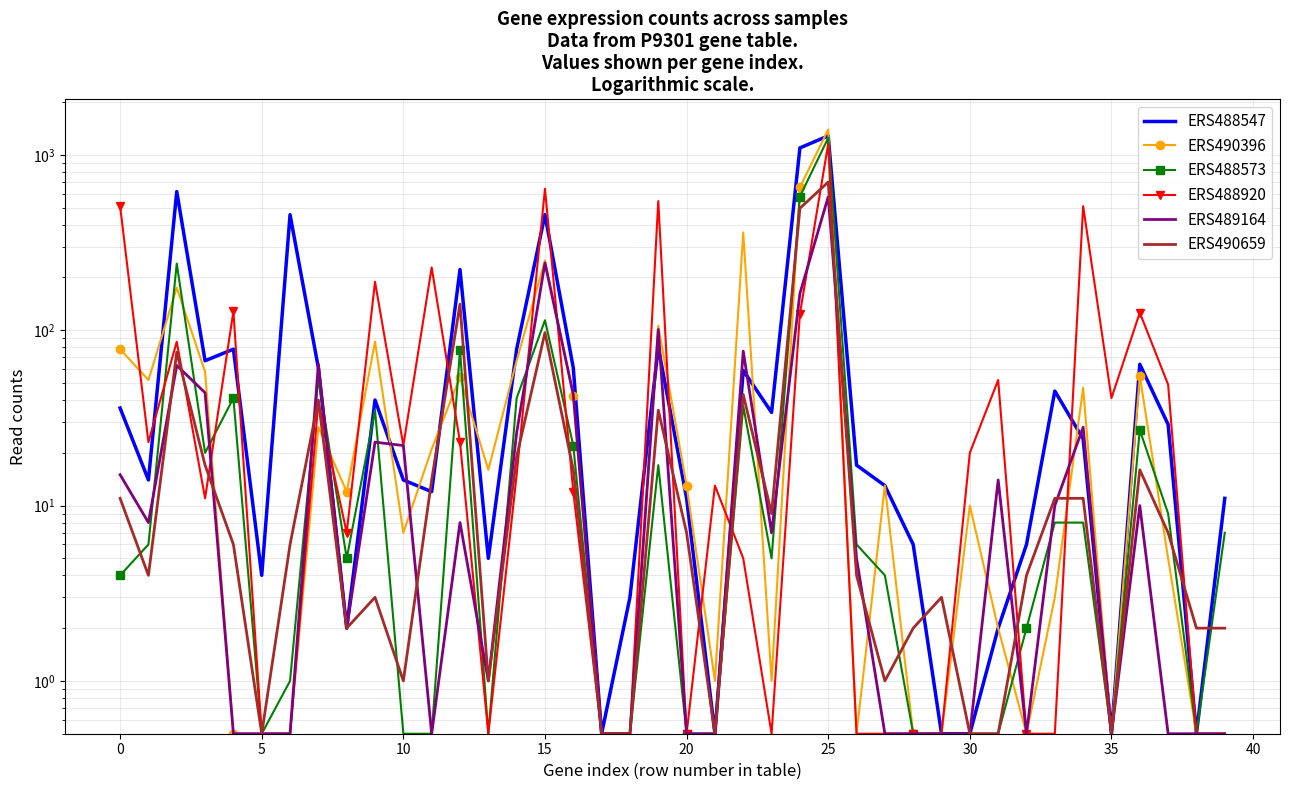

Reading left to right, extract all data points from this chart.

ERS488547: 36.0	14.0	618.0	67.0	78.0	4.0	456.0	61.0	2.0	40.0	14.0	12.0	222.0	5.0	78.0	456.0	61.0	0.5	3.0	80.0	11.0	0.5	59.0	34.0	1096.0	1284.0	17.0	13.0	6.0	0.5	0.5	2.0	6.0	45.0	24.0	0.5	64.0	29.0	0.5	11.0
ERS490396: 78.0	52.0	175.0	58.0	0.5	0.5	0.5	28.0	12.0	86.0	7.0	21.0	54.0	16.0	67.0	250.0	42.0	0.5	0.5	106.0	13.0	1.0	361.0	1.0	653.0	1395.0	0.5	13.0	0.5	0.5	10.0	2.0	0.5	3.0	47.0	0.5	55.0	5.0	0.5	0.5
ERS488573: 4.0	6.0	240.0	20.0	41.0	0.5	1.0	53.0	5.0	35.0	0.5	0.5	77.0	0.5	41.0	114.0	22.0	0.5	0.5	17.0	0.5	0.5	37.0	5.0	579.0	1250.0	6.0	4.0	0.5	0.5	0.5	0.5	2.0	8.0	8.0	0.5	27.0	9.0	0.5	7.0
ERS488920: 511.0	23.0	86.0	11.0	128.0	0.5	0.5	39.0	7.0	189.0	22.0	228.0	23.0	0.5	15.0	641.0	12.0	0.5	0.5	545.0	0.5	13.0	5.0	0.5	124.0	1158.0	0.5	0.5	0.5	0.5	20.0	52.0	0.5	0.5	510.0	41.0	126.0	49.0	0.5	0.5
ERS489164: 15.0	8.0	63.0	44.0	0.5	0.5	0.5	64.0	2.0	23.0	22.0	0.5	8.0	1.0	26.0	242.0	43.0	0.5	0.5	101.0	0.5	0.5	76.0	7.0	162.0	577.0	5.0	0.5	0.5	0.5	0.5	14.0	0.5	10.0	28.0	0.5	10.0	0.5	0.5	0.5
ERS490659: 11.0	4.0	75.0	17.0	6.0	0.5	6.0	40.0	2.0	3.0	1.0	14.0	141.0	1.0	19.0	97.0	16.0	0.5	0.5	35.0	7.0	0.5	43.0	9.0	496.0	700.0	4.0	1.0	2.0	3.0	0.5	0.5	4.0	11.0	11.0	0.5	16.0	7.0	2.0	2.0